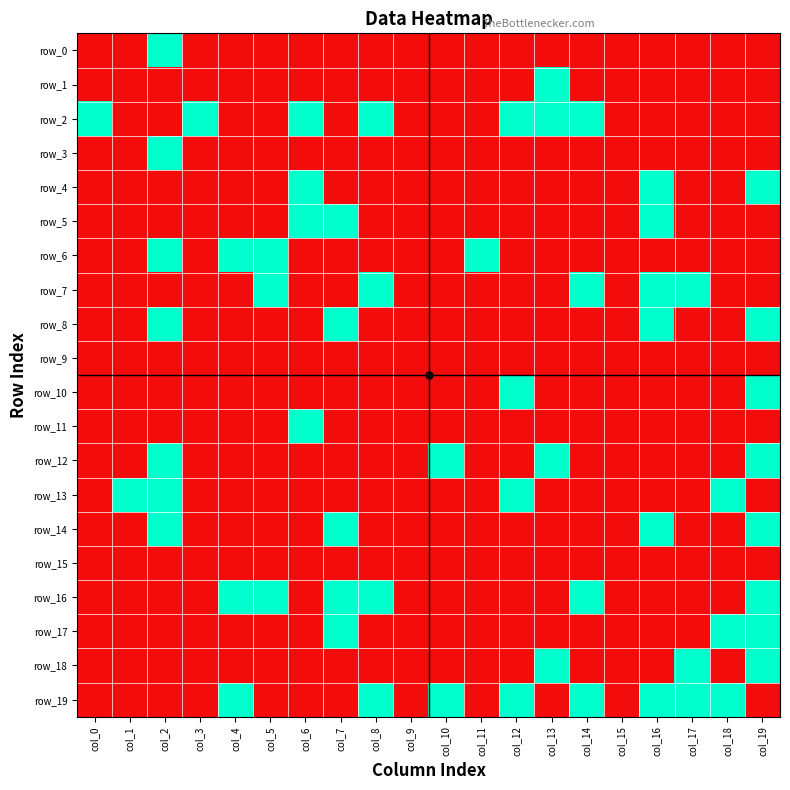

Count the row_11 values in the range 0 to 1.

20